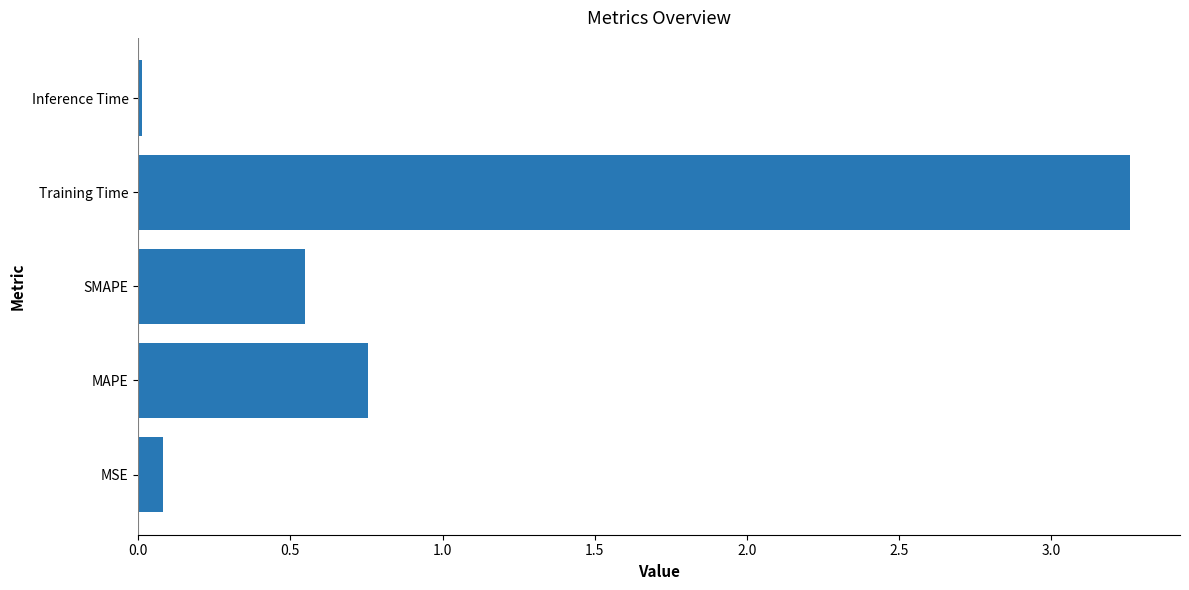

Which has a higher value, SMAPE or Inference Time?

SMAPE